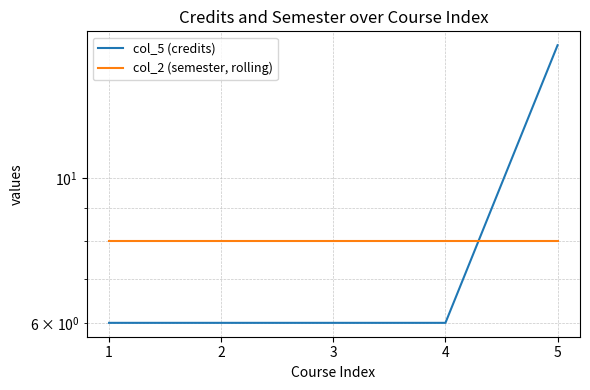

How many lines are shown in the chart?

2